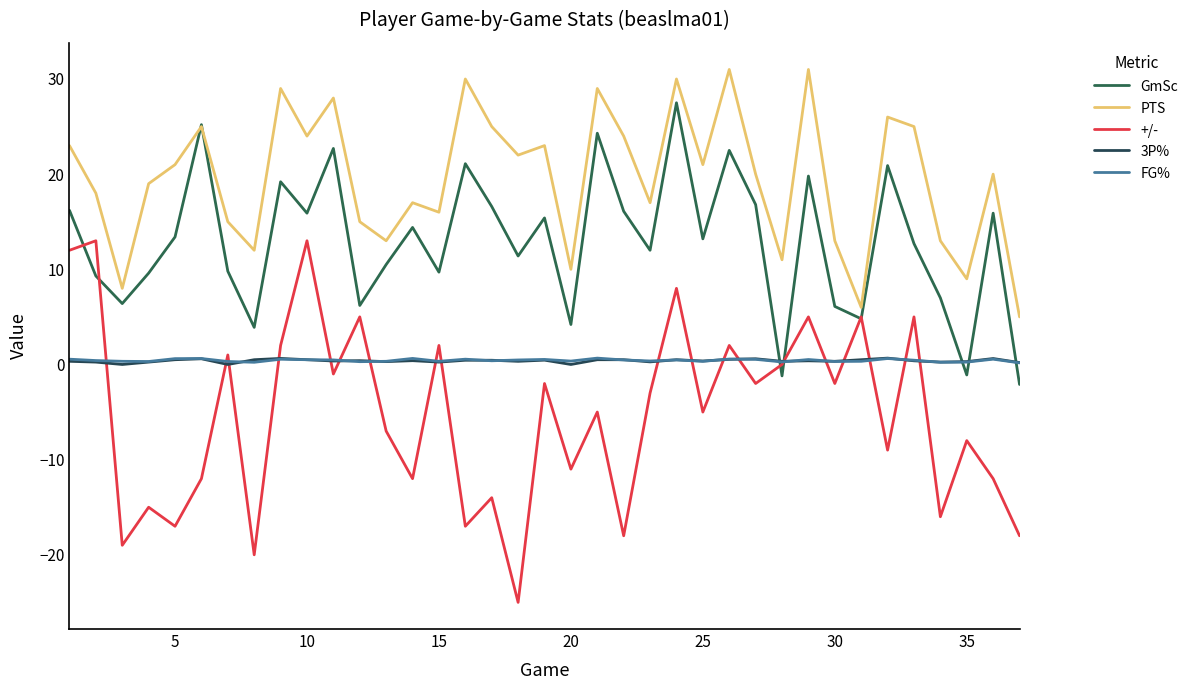

Does the chart have visible grid lines?

No